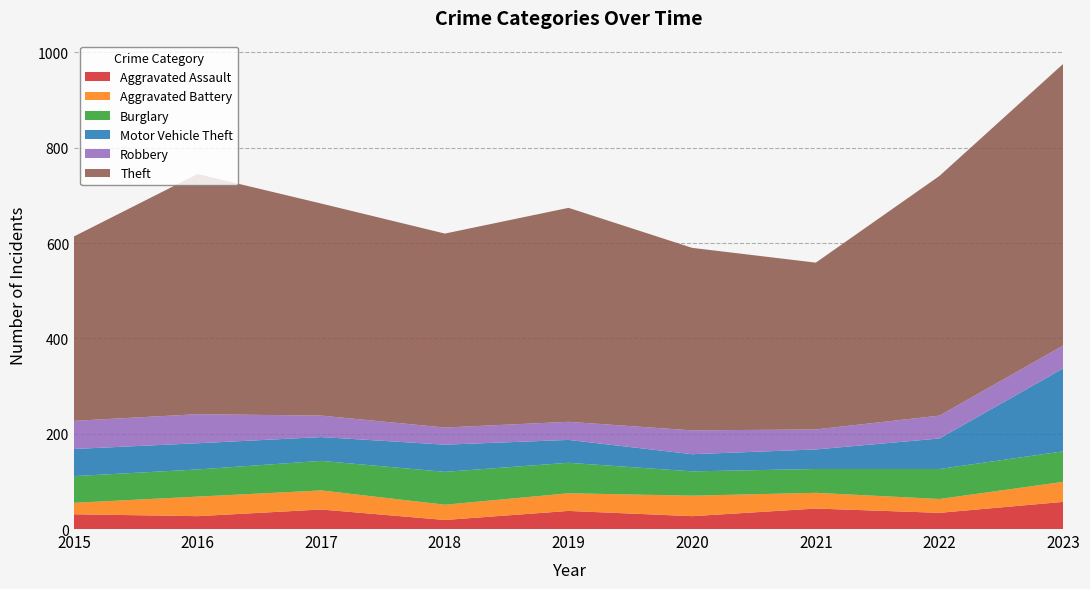

Reading left to right, what are all the values shown in this chart?

Aggravated Assault: 2015=31	2016=27	2017=41	2018=19	2019=38	2020=27	2021=43	2022=34	2023=57
Aggravated Battery: 2015=24	2016=41	2017=40	2018=32	2019=37	2020=43	2021=33	2022=29	2023=42
Burglary: 2015=56	2016=57	2017=62	2018=69	2019=64	2020=51	2021=50	2022=63	2023=64
Motor Vehicle Theft: 2015=57	2016=55	2017=50	2018=57	2019=48	2020=36	2021=41	2022=64	2023=174
Robbery: 2015=59	2016=61	2017=45	2018=36	2019=38	2020=50	2021=42	2022=48	2023=48
Theft: 2015=387	2016=504	2017=445	2018=407	2019=449	2020=383	2021=350	2022=503	2023=591